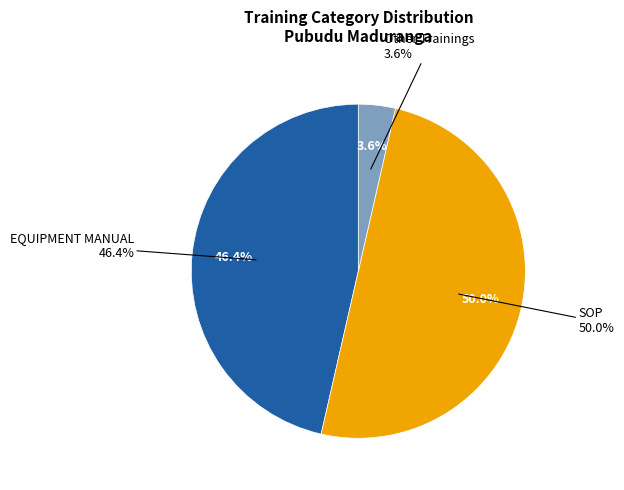

Does any single category account for the majority?

No